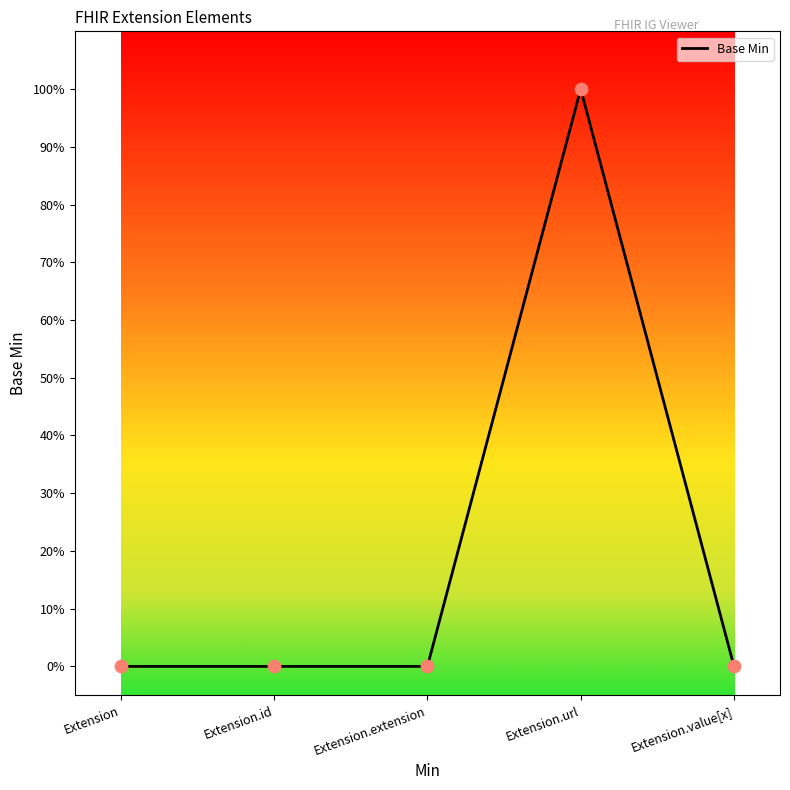

Between Extension.extension and Extension.id, which is larger?

Extension.extension